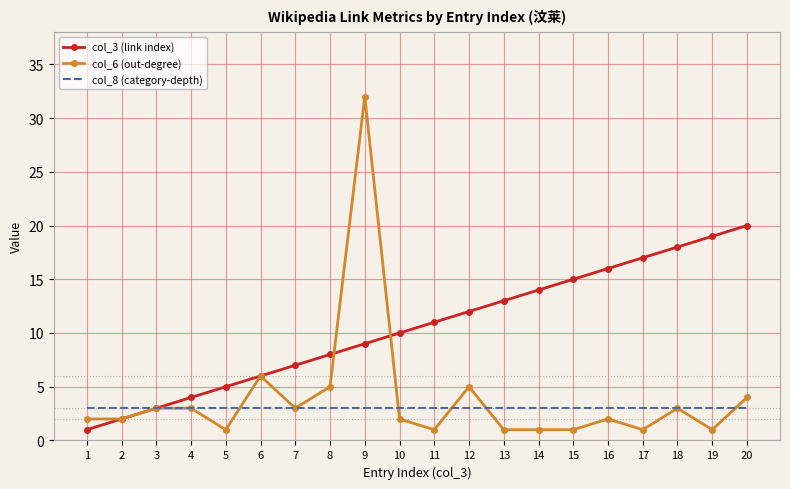

At 19, list the series in order from smallest to largest.

col_6 (out-degree), col_8 (category-depth), col_3 (link index)